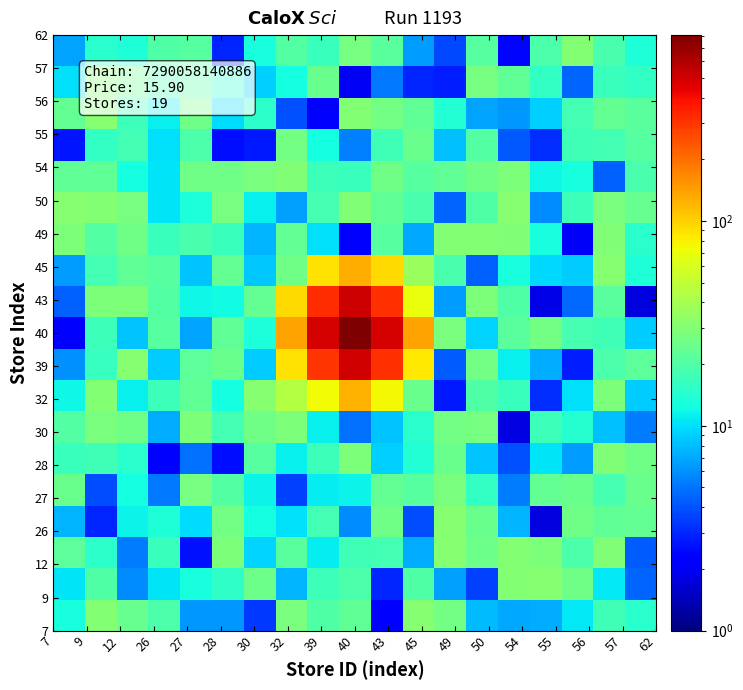

At which category does the chart reach its peak across all series?

40